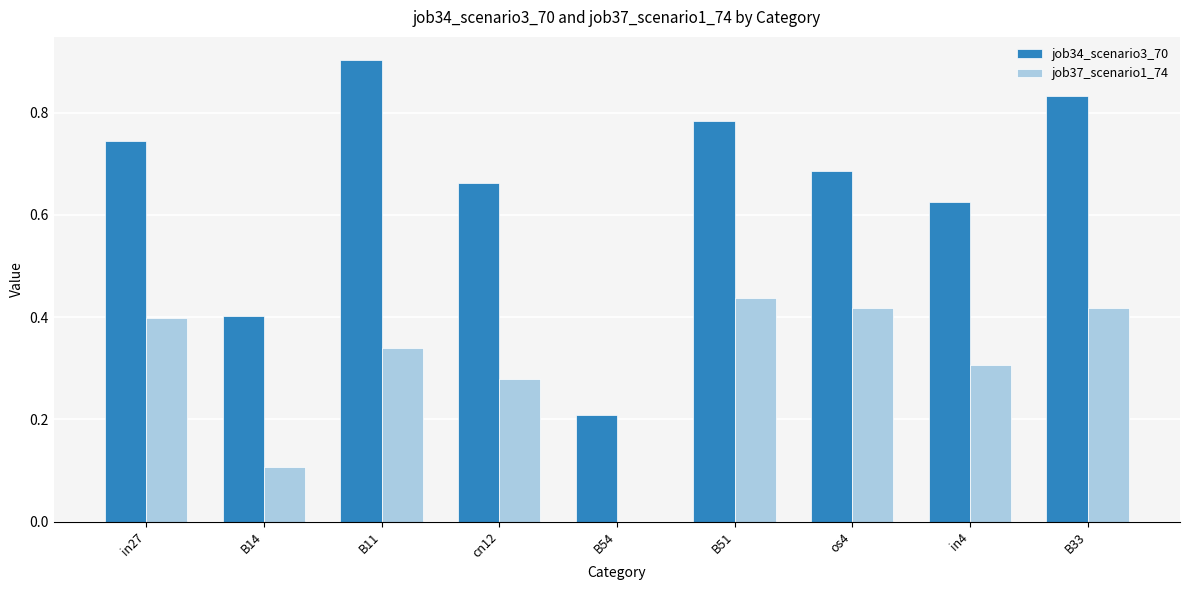

The job34_scenario3_70 series shows 0.3 at cn12. True or false?

False